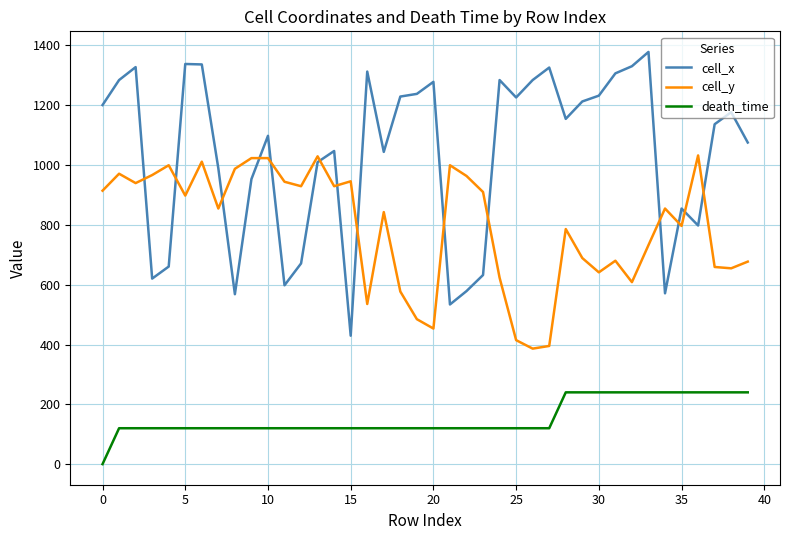

Which series has the widest spread of values?

cell_x